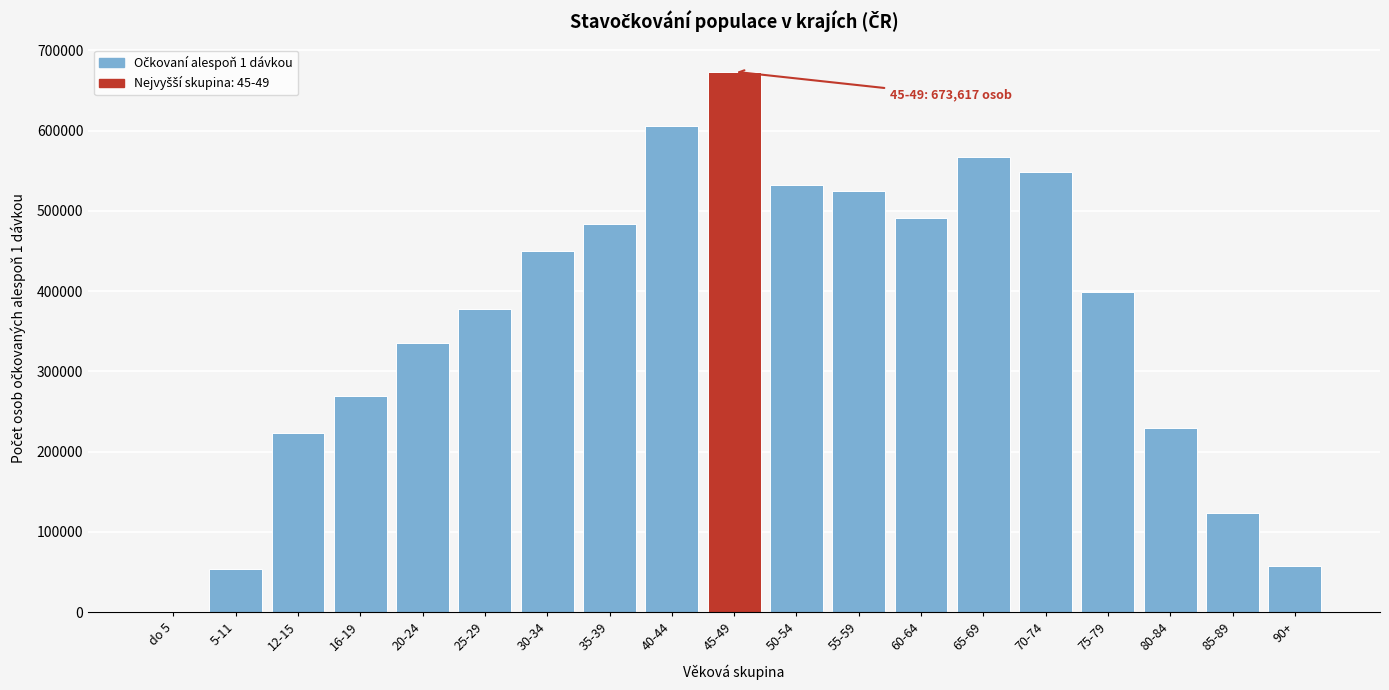

Reading left to right, list all the values displayed in this chart.

do 5=1	5-11=54198	12-15=223225	16-19=269359	20-24=335284	25-29=377374	30-34=450030	35-39=484398	40-44=605475	45-49=673617	50-54=532794	55-59=525512	60-64=491008	65-69=567252	70-74=548724	75-79=399205	80-84=230188	85-89=123340	90+=57239